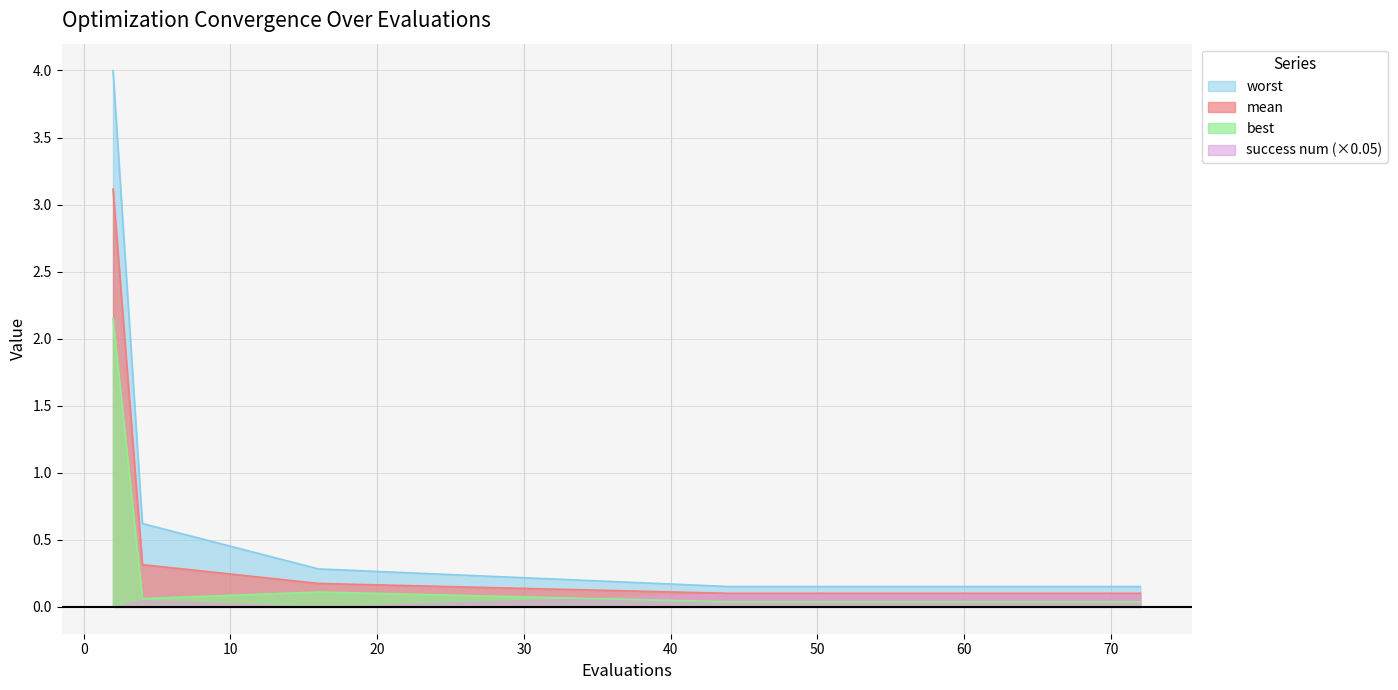

List the series in order of their overall mean, lowest first.

success num (×0.05), best, mean, worst